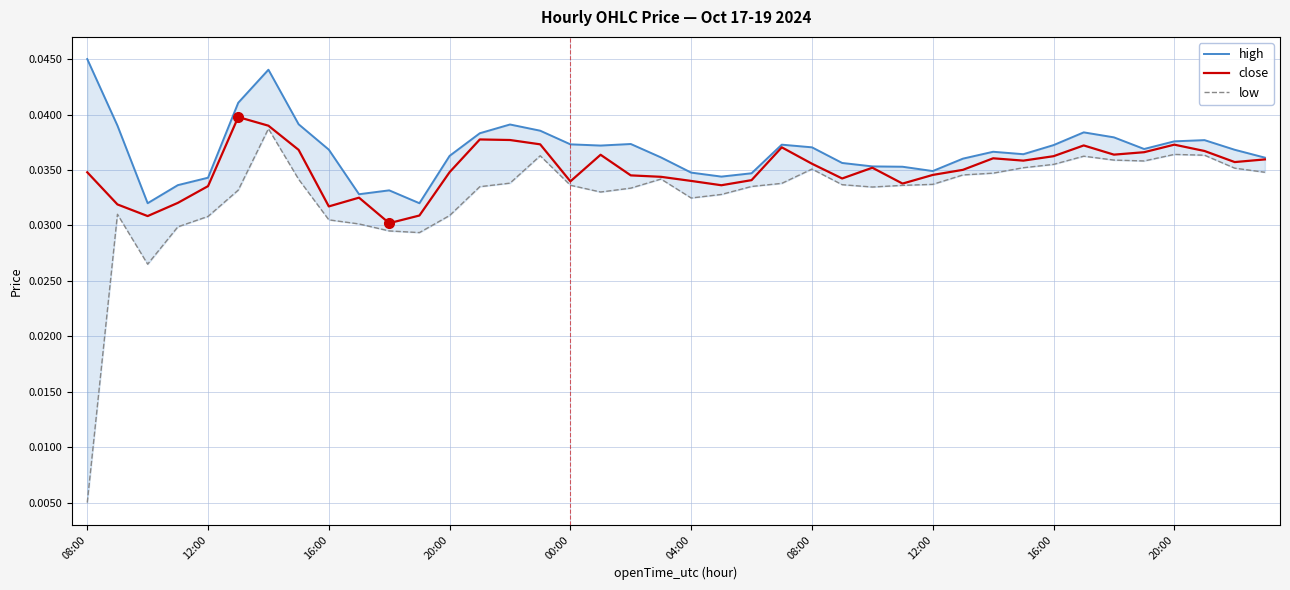

How many distinct data groups are displayed?

3